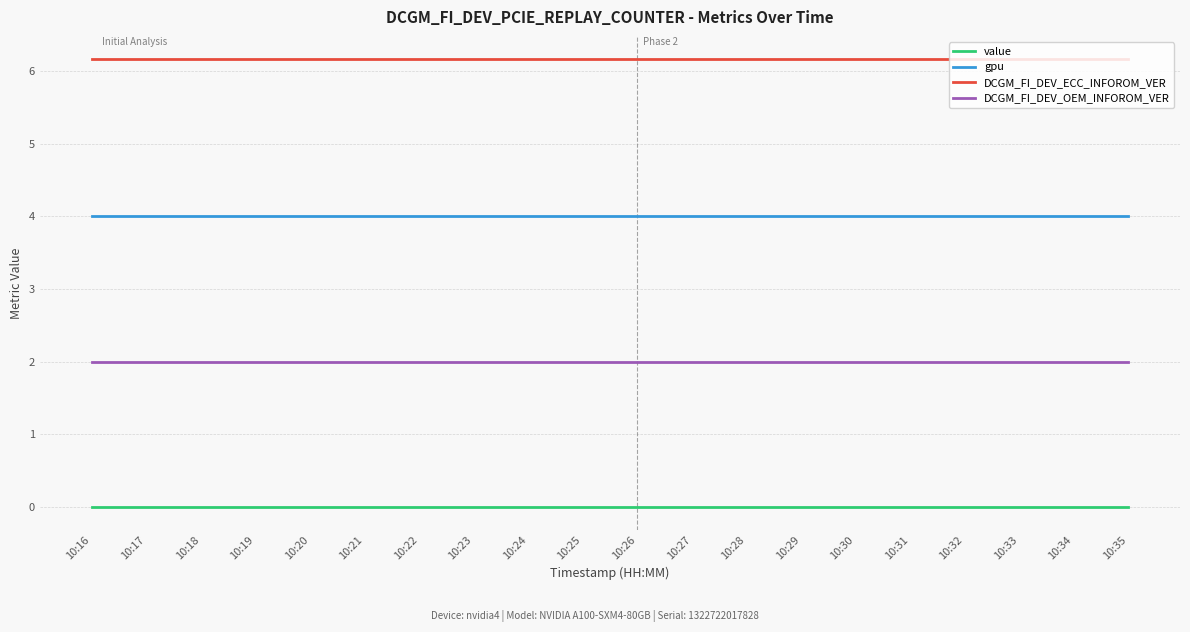

True or false: DCGM_FI_DEV_OEM_INFOROM_VER has a value of 2.0 at 10:26.

True